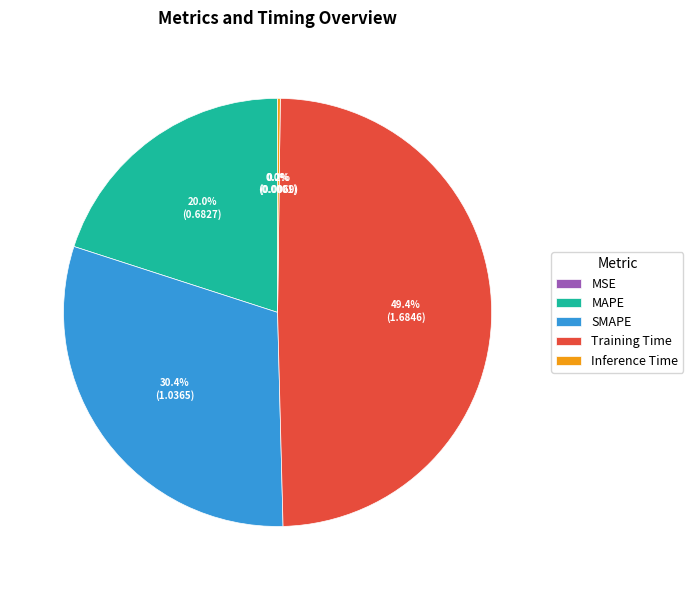

Is there any slice that represents more than half of the pie?

No